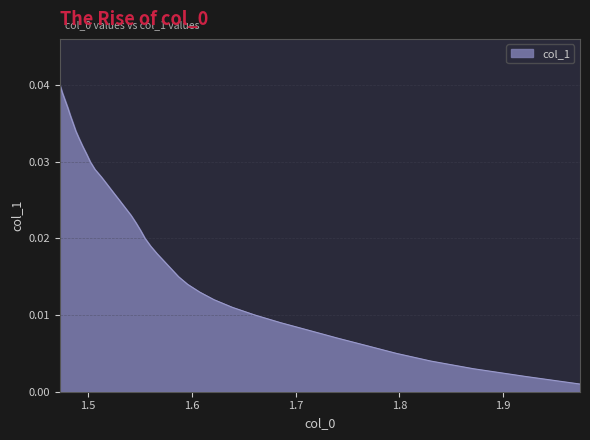

Between 1.8711519314634386 and 1.5508412555147757, which is larger?

1.5508412555147757